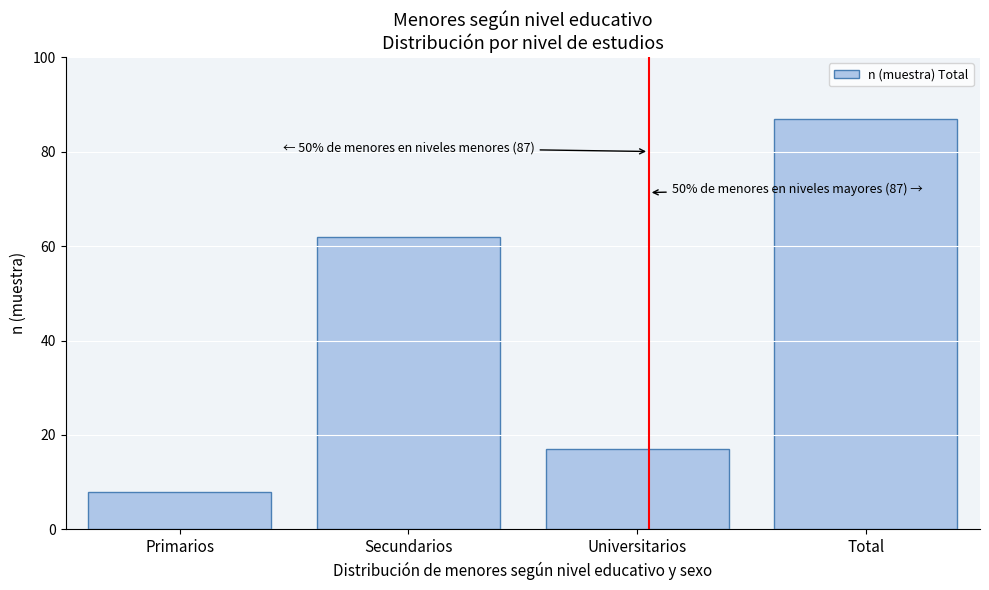

Reading left to right, what are all the values shown in this chart?

Primarios=8	Secundarios=62	Universitarios=17	Total=87